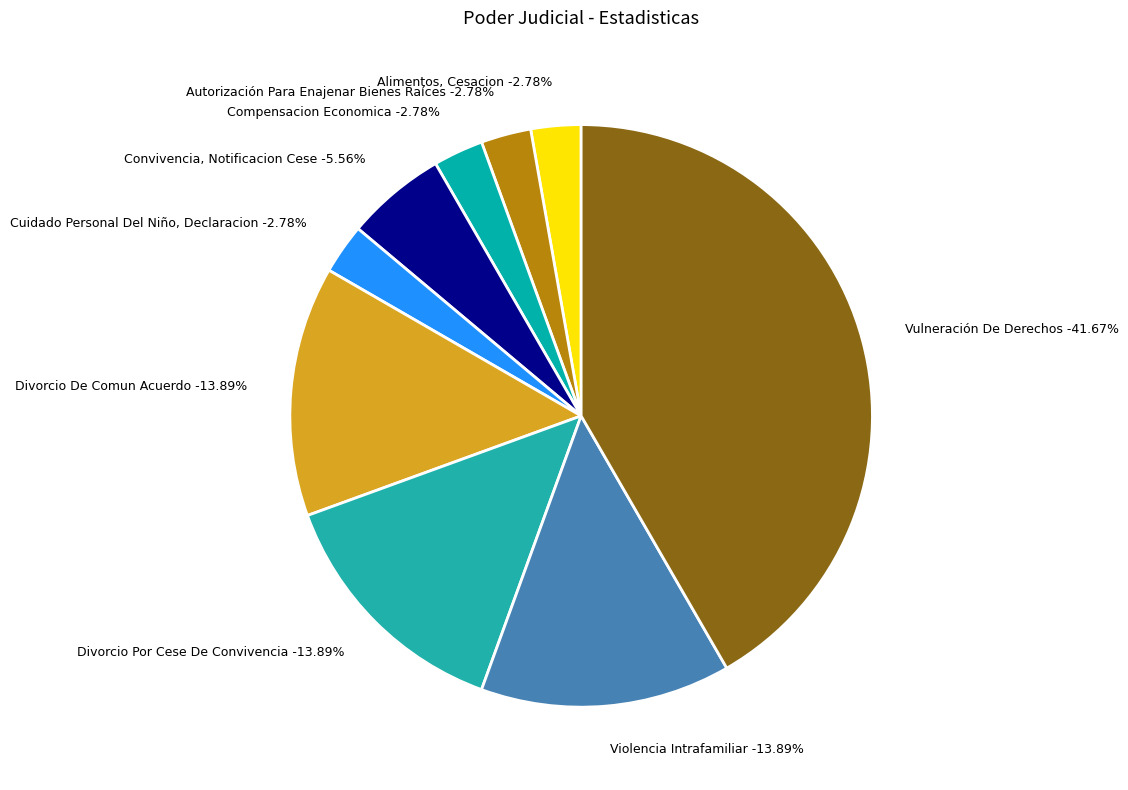

Count the number of slices in the pie.

9